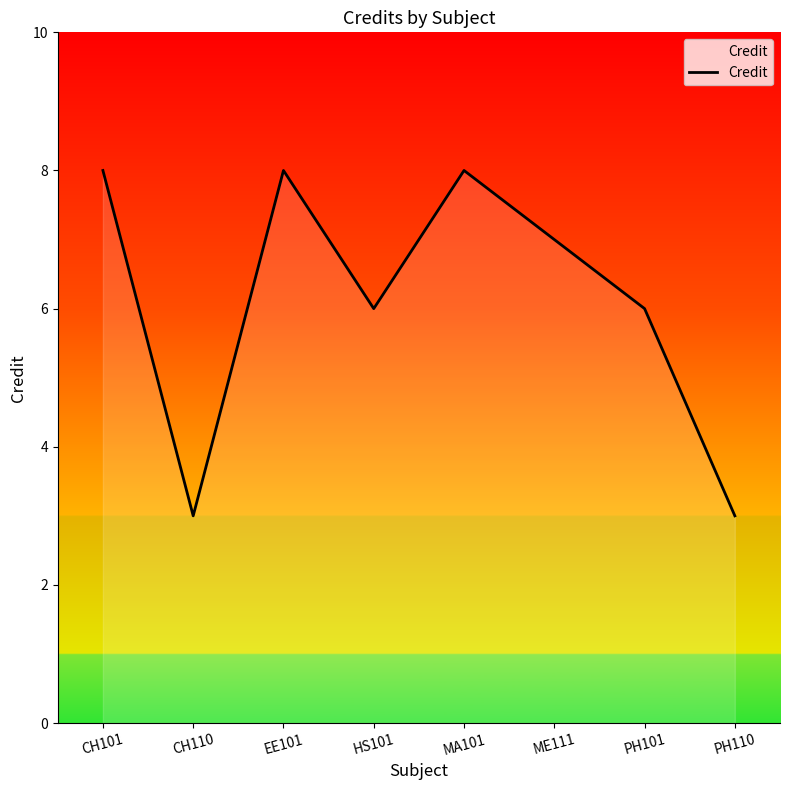

What is the sum of the values at ME111 and HS101?

13